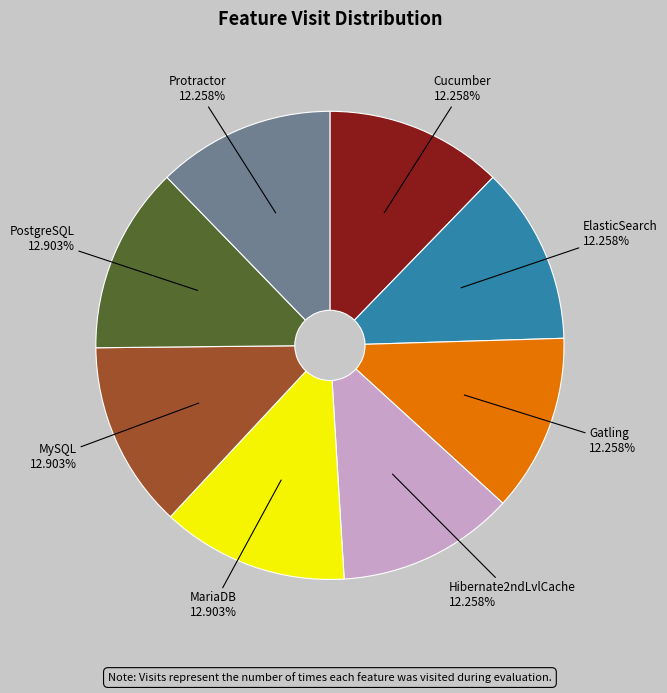

Do MariaDB and ElasticSearch together represent more than half of the pie?

No